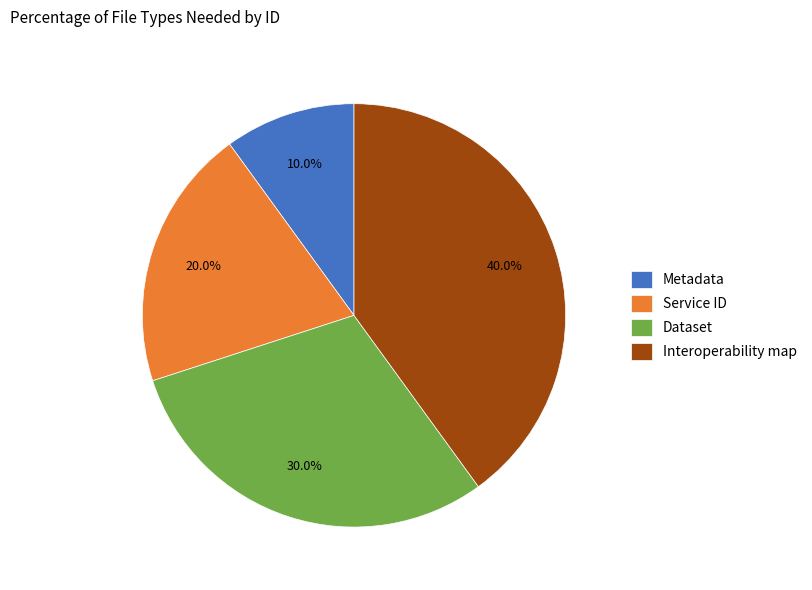

What percentage is the Service ID slice, to the nearest percent?

20%